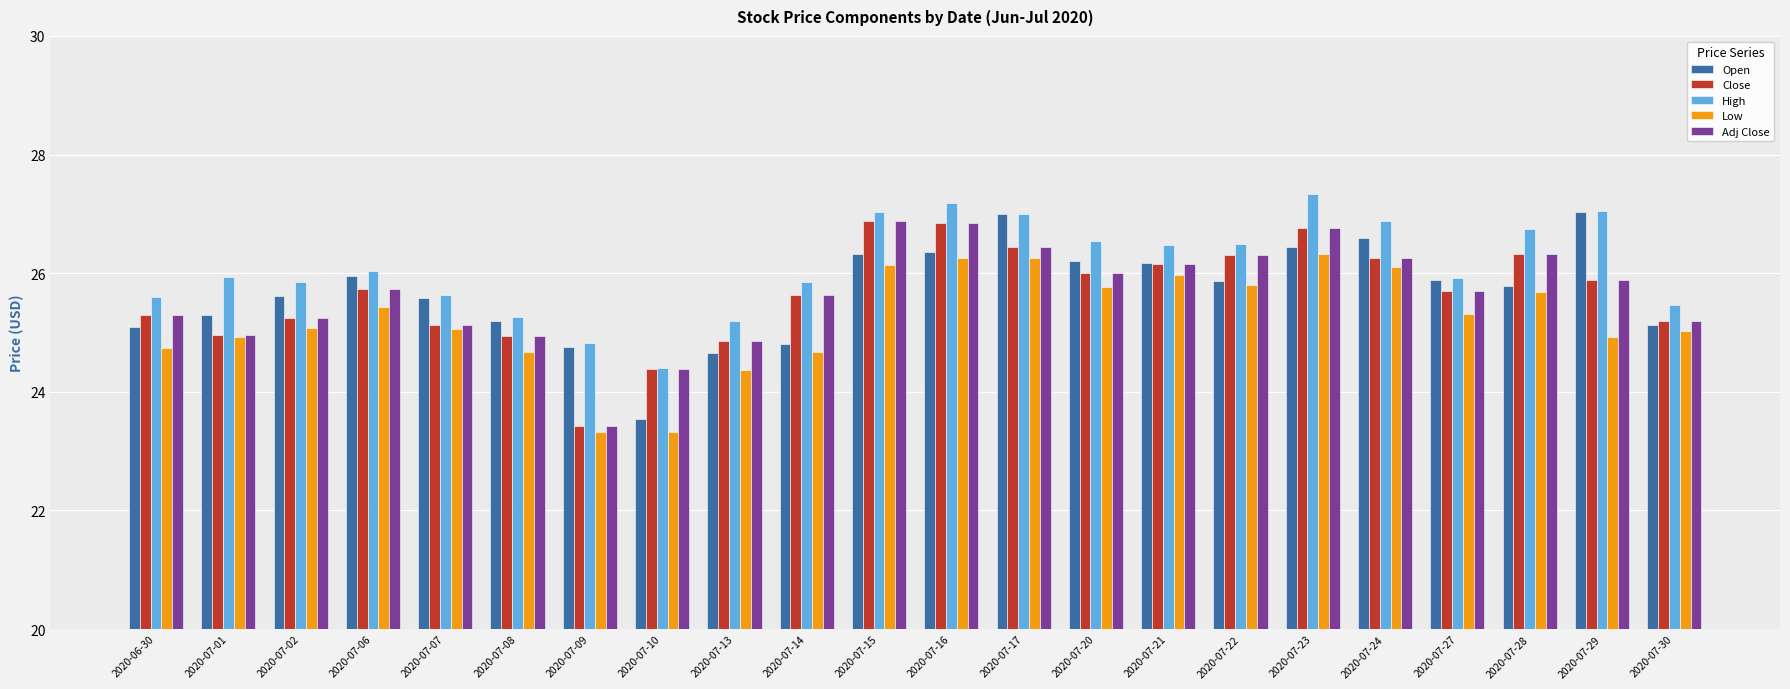

The High series shows 27.2 at 2020-07-16. True or false?

True